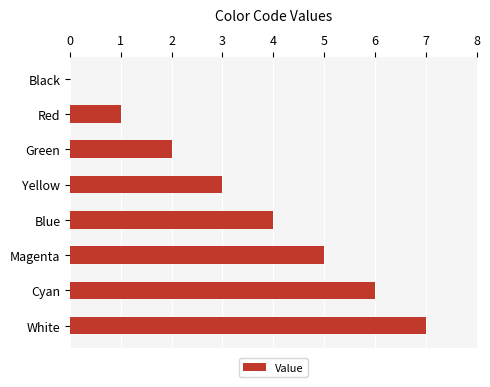

Between White and Yellow, which is larger?

White